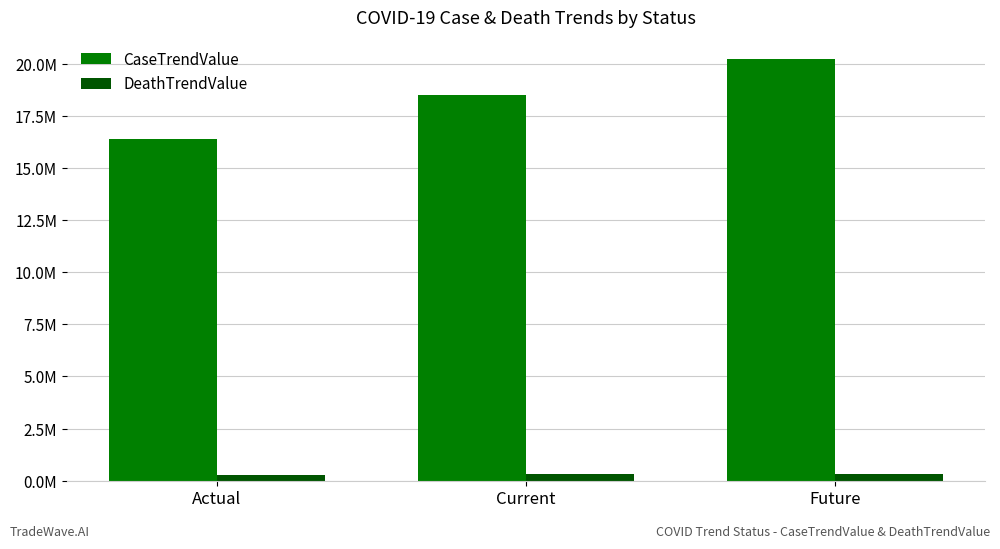

At how many categories does at least one series exceed 7749492?

3